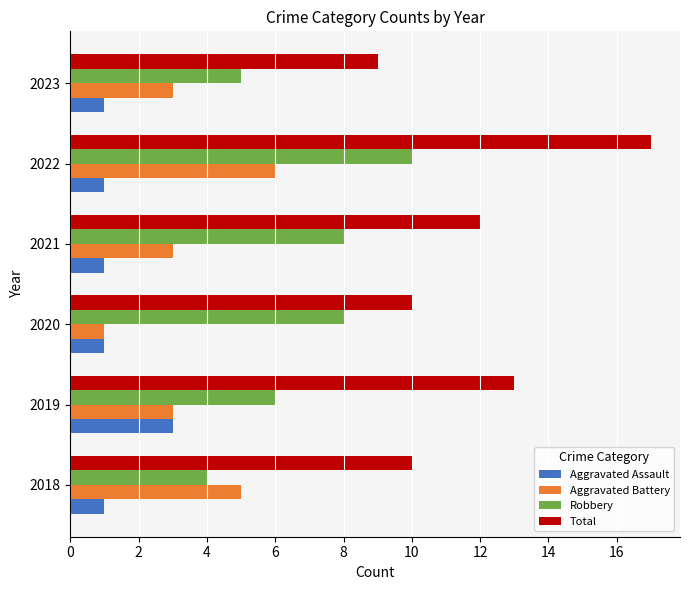

What is the minimum value shown in the chart?

1